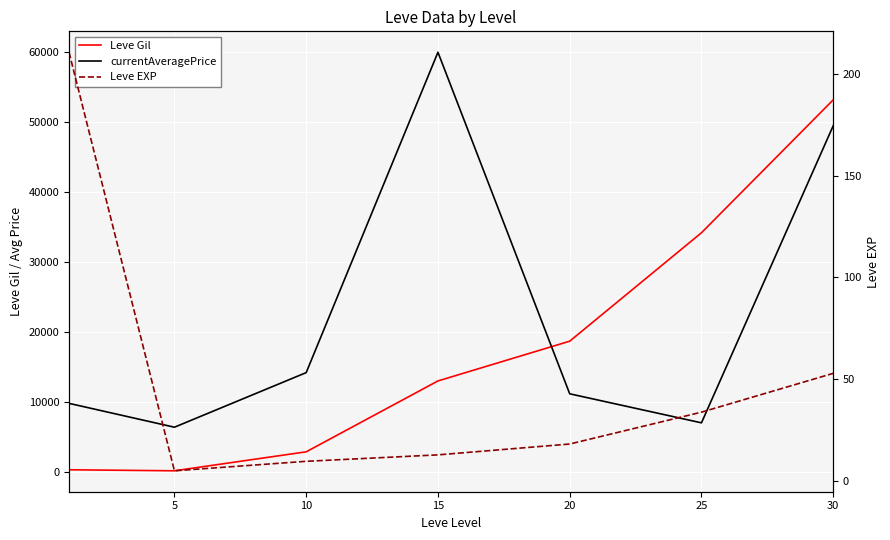

True or false: Leve EXP and Leve Gil cross at least once.

False